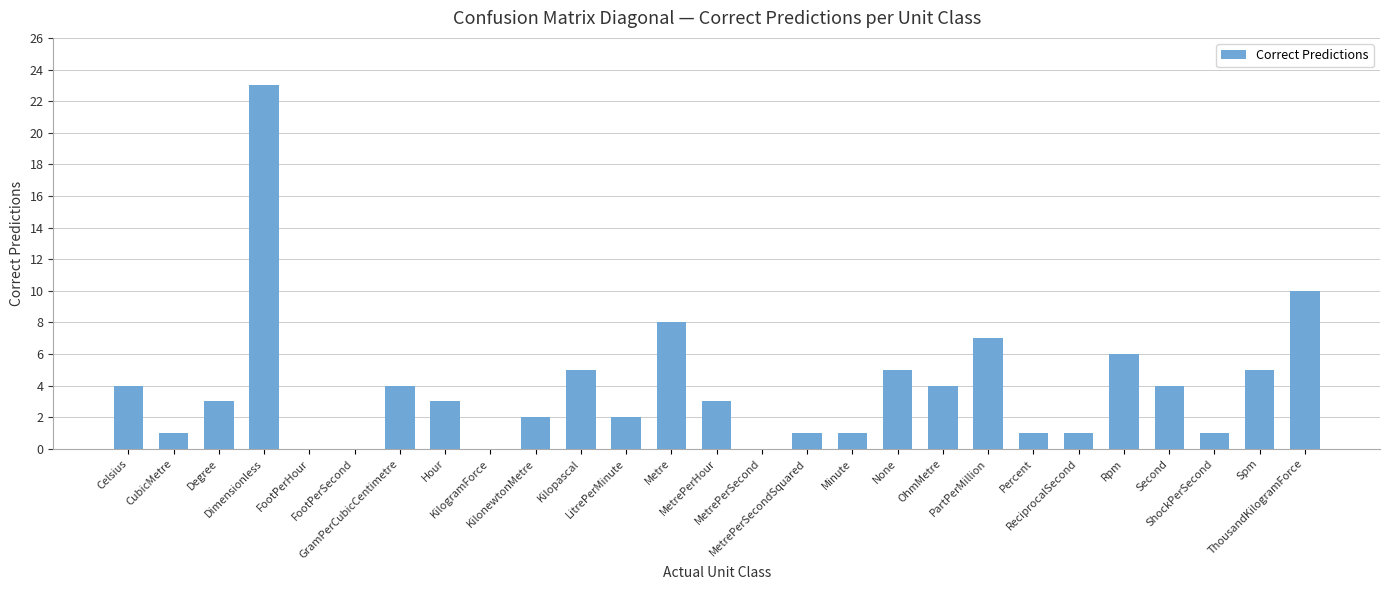

What is the greatest value displayed?

23